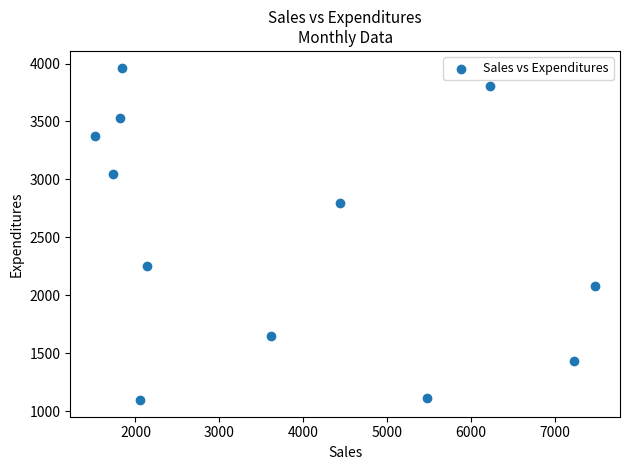

What is the range of Y values (max minus min)?

2867